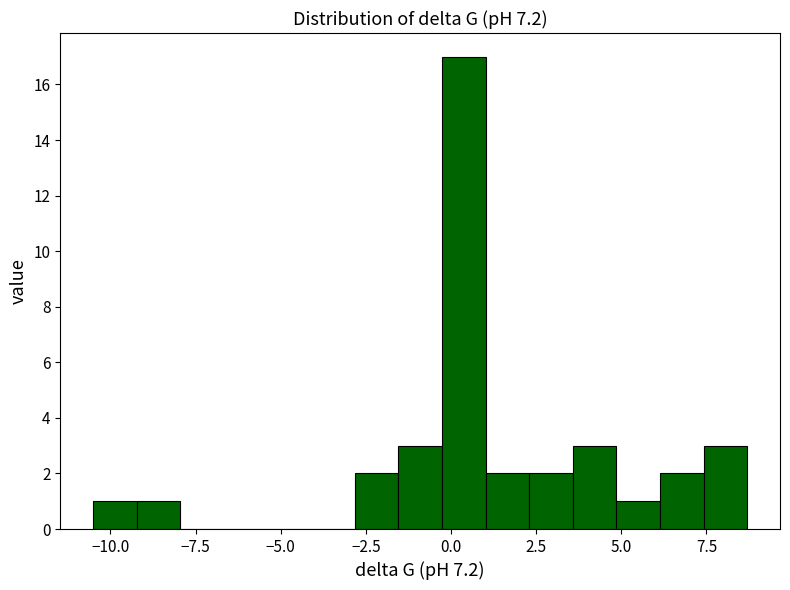

Read against the x-axis, roughly where is the centre of the tallest bar?

0.5